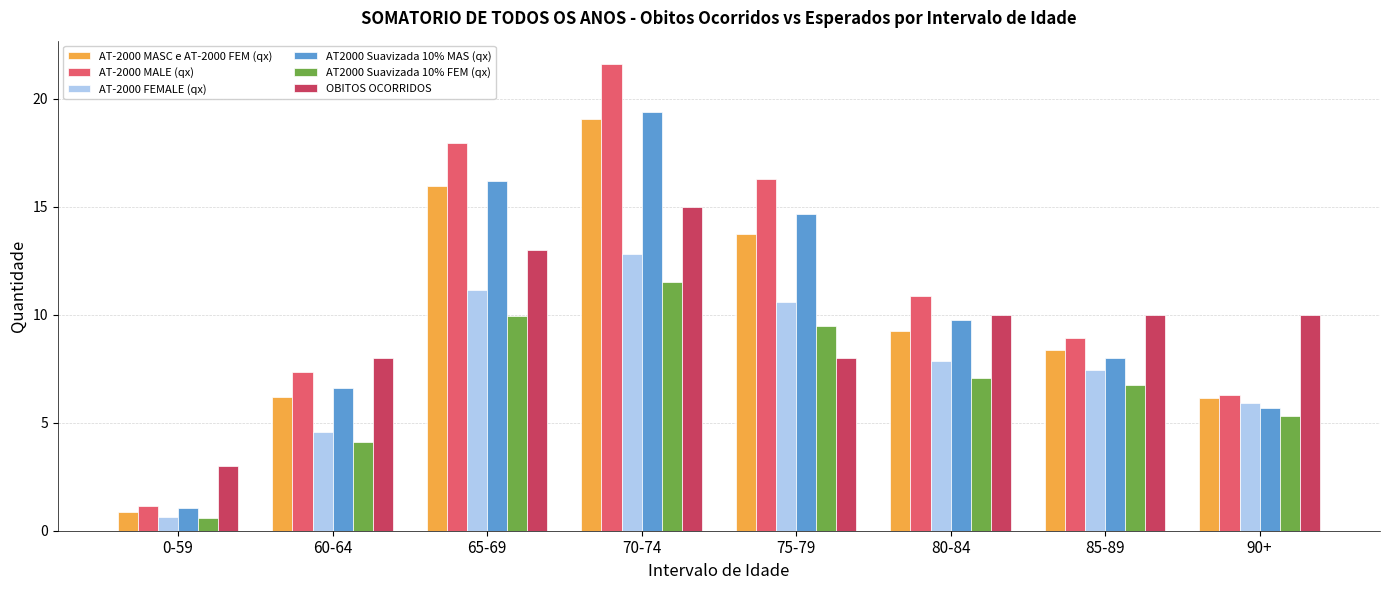

What is the sum of all AT2000 Suavizada 10% MAS (qx) values?

81.3